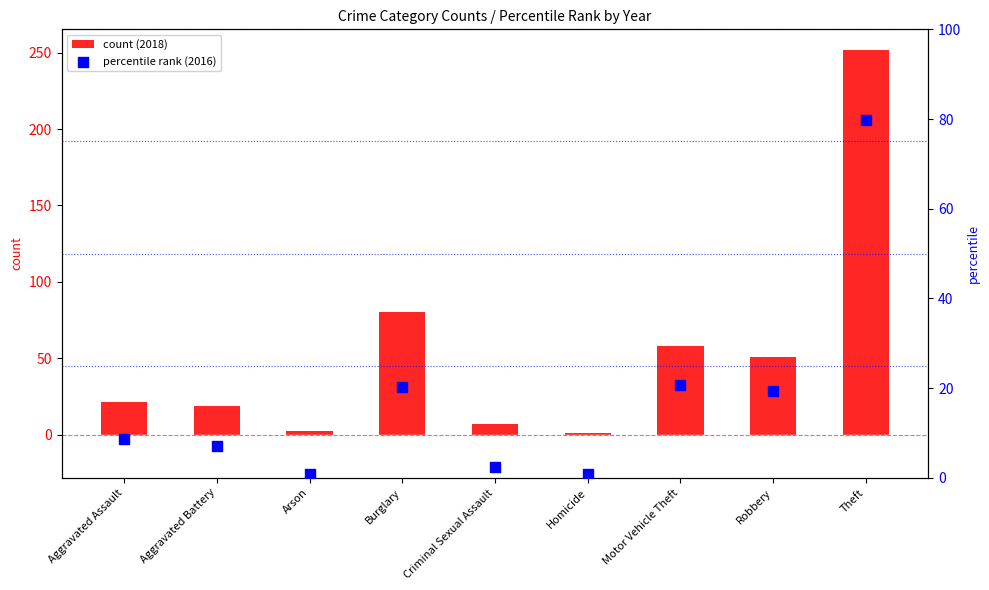

At how many categories does at least one series exceed 142?

1